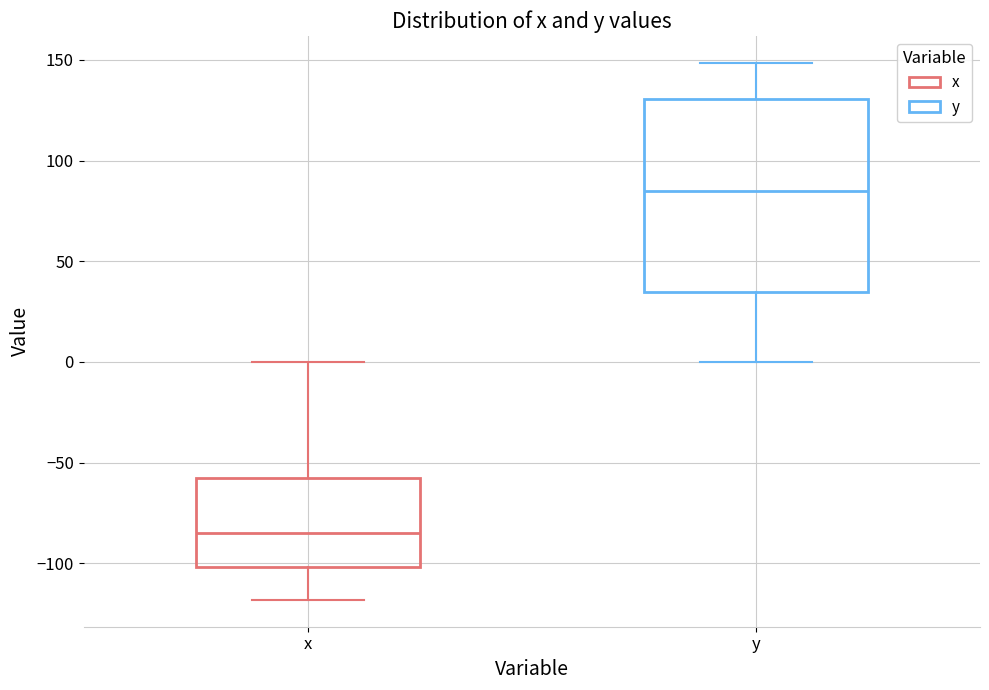

Where does the lower whisker of the box for y end on the y-axis? The values are not printed on the chart, so give them approximately, as read against the axis.

0